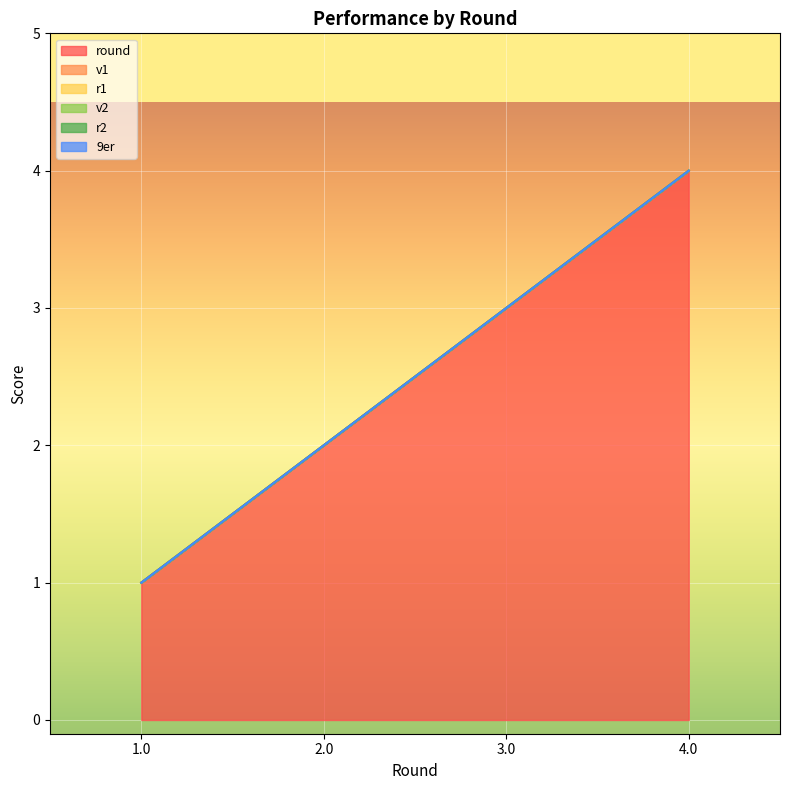

True or false: r1 and 9er intersect in this chart.

False